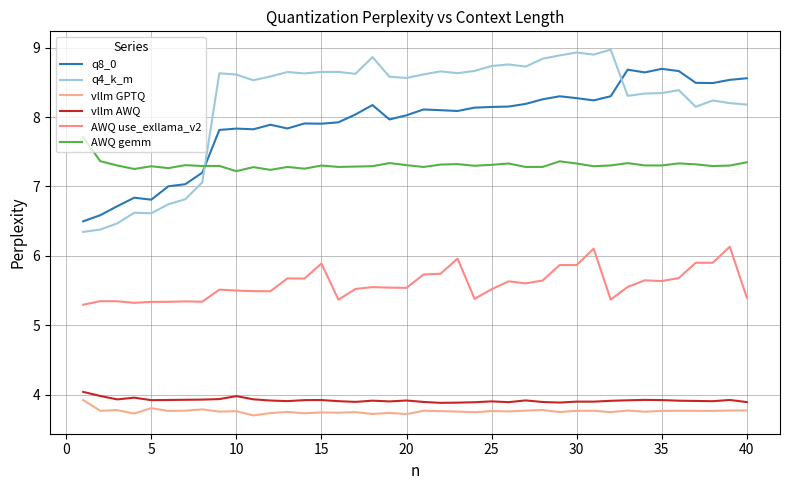

What is the value of the vllm AWQ point at the 8th from the left?

3.9